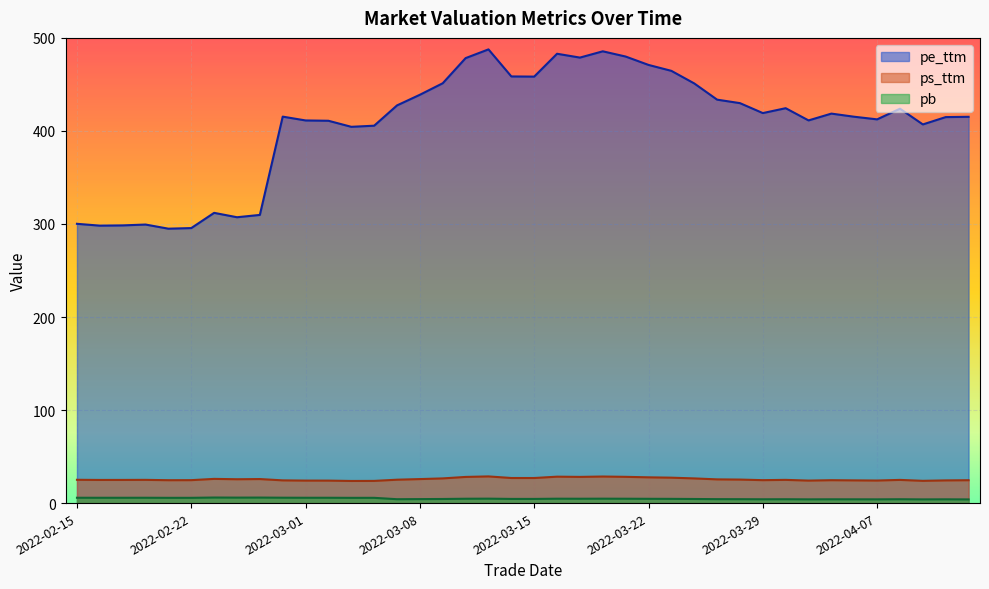

True or false: pe_ttm and pb intersect in this chart.

False